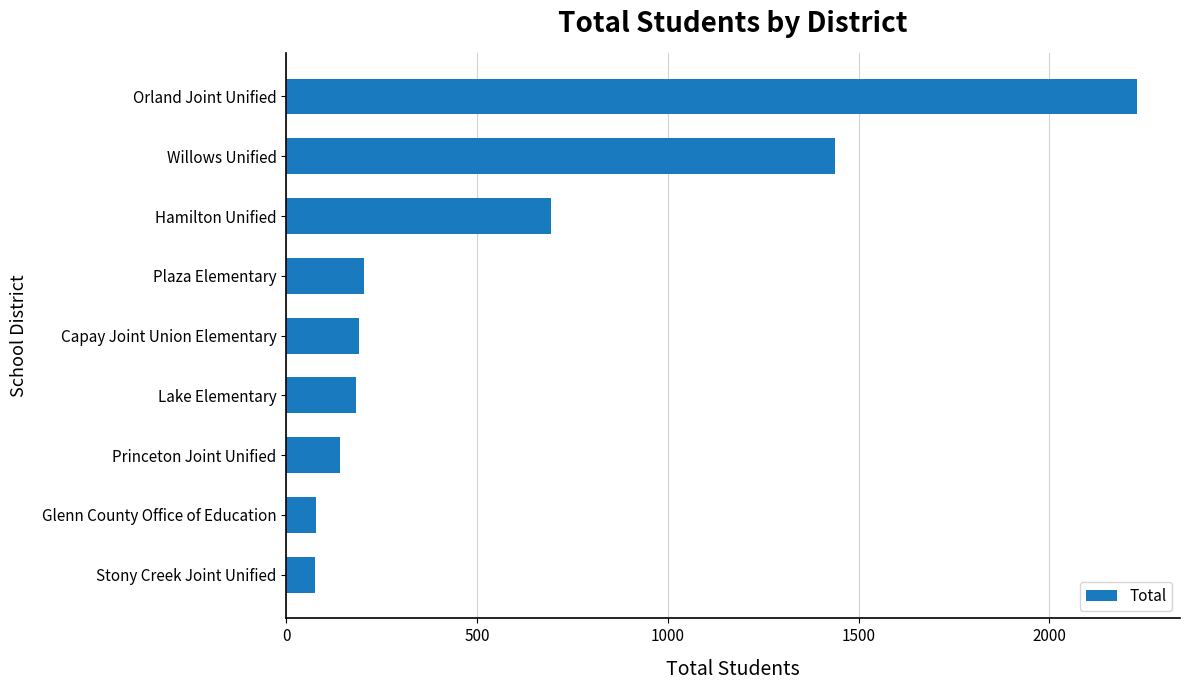

What is the minimum value shown in the chart?

76